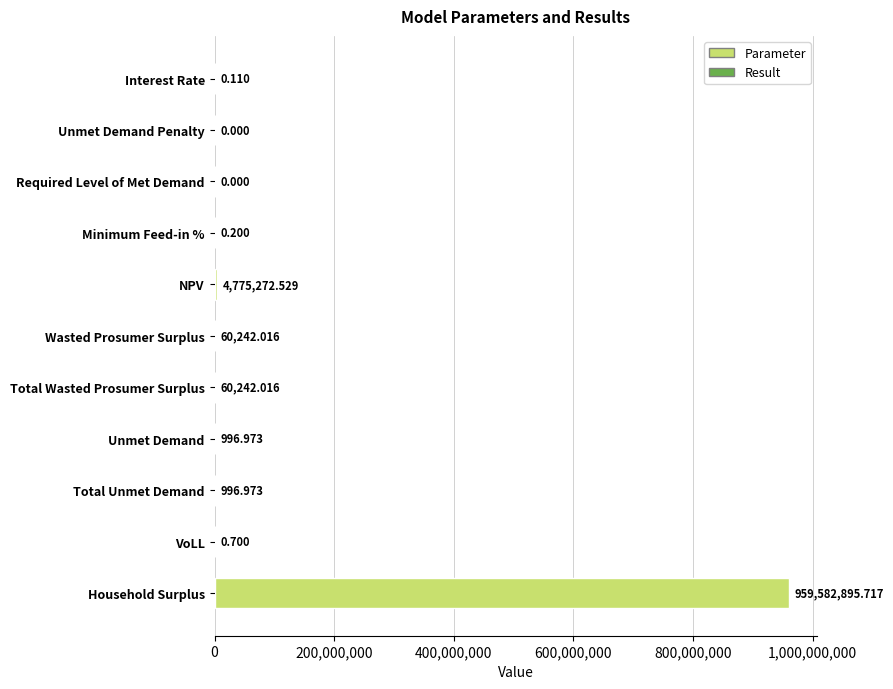

Which has a higher value, Total Unmet Demand or Required Level of Met Demand?

Total Unmet Demand